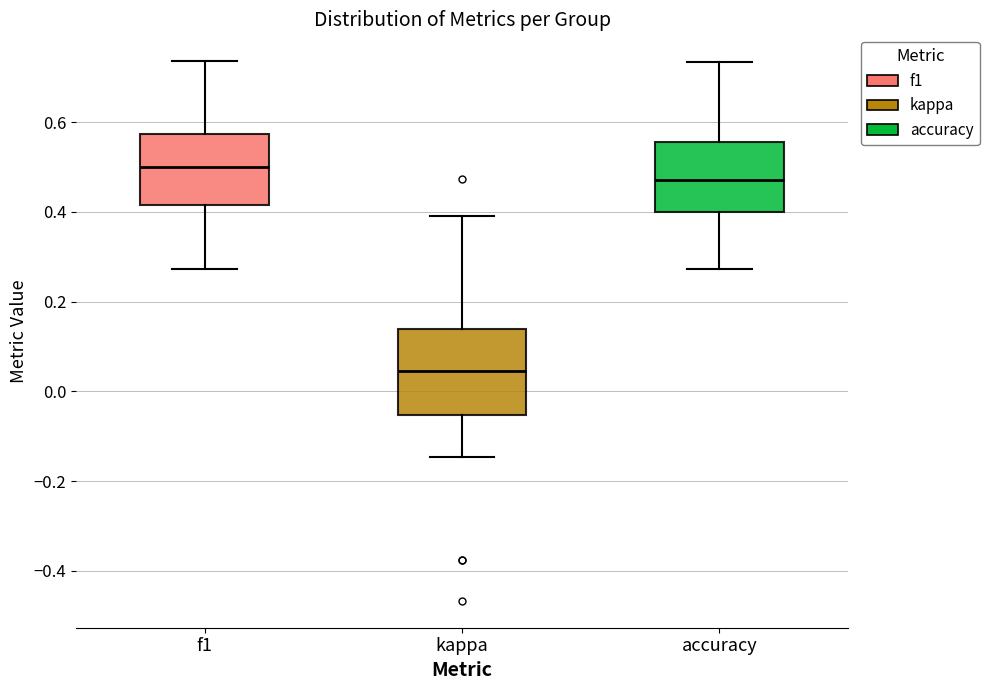

Reading left to right, transcribe this box plot: for each box, give where its median line is, the range the box spans, and where its two whiskers end, as read against the y-axis. The values are not printed on the chart, so give them approximately, as read against the axis.

f1: median 0.50, box 0.42 to 0.58, whiskers 0.28 to 0.74
kappa: median 0.04, box -0.06 to 0.14, whiskers -0.14 to 0.40
accuracy: median 0.48, box 0.40 to 0.56, whiskers 0.28 to 0.74